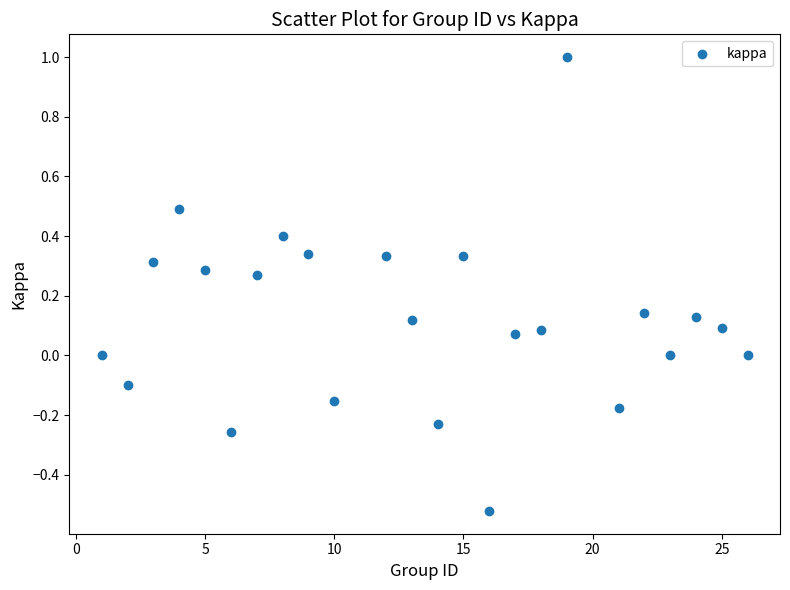

What is the range of X values (max minus min)?

25.0